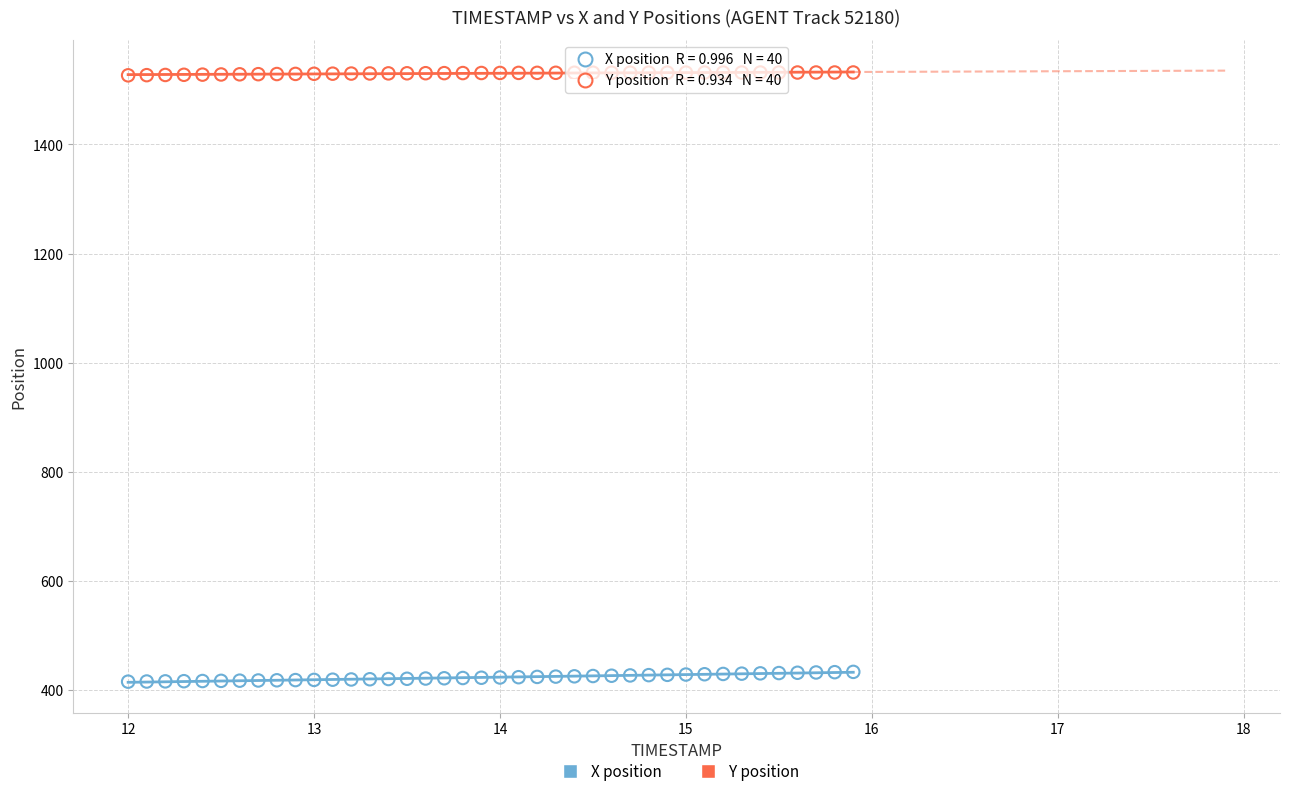

What is the X range (max minus min) for the scatter plot?

3.9